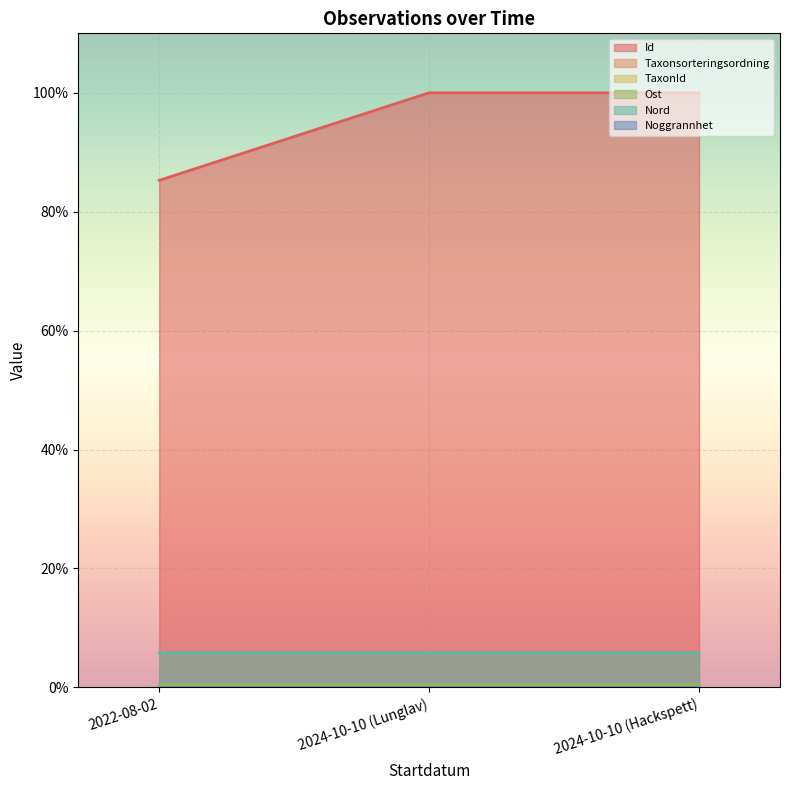

Is it true that Id equals 140.0 at 2022-08-02?

False